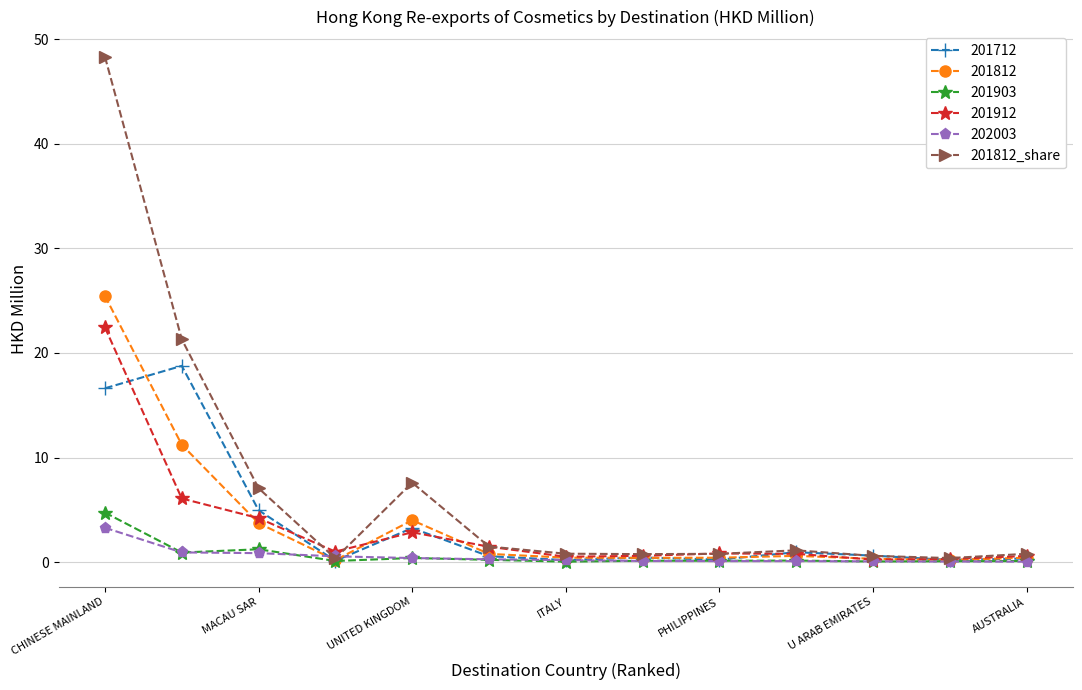

Which series has the largest total across all categories?

201812_share